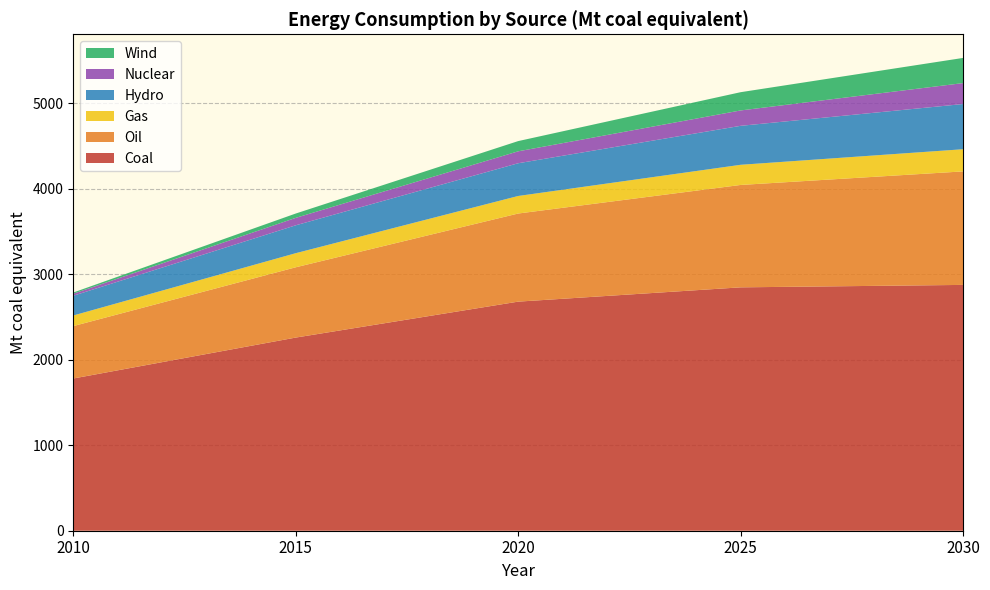

Reading left to right, transcribe all the data shown in this chart.

hydro_Elec: 2010=230.9	2015=326.3	2020=382.9	2025=455.8	2030=528.7
Nuclear_Elec: 2010=23.6	2015=87.0	2020=139.6	2025=180.1	2030=244.9
Wind_Elec: 2010=14.3	2015=50.7	2020=119.6	2025=213.5	2030=294.4
gas: 2010=124.1	2015=164.9	2020=205.2	2025=235.8	2030=259.4
Coal: 2010=1780.9	2015=2259.6	2020=2680.0	2025=2847.3	2030=2875.8
roil: 2010=613.1	2015=822.3	2020=1030.9	2025=1197.9	2030=1327.9